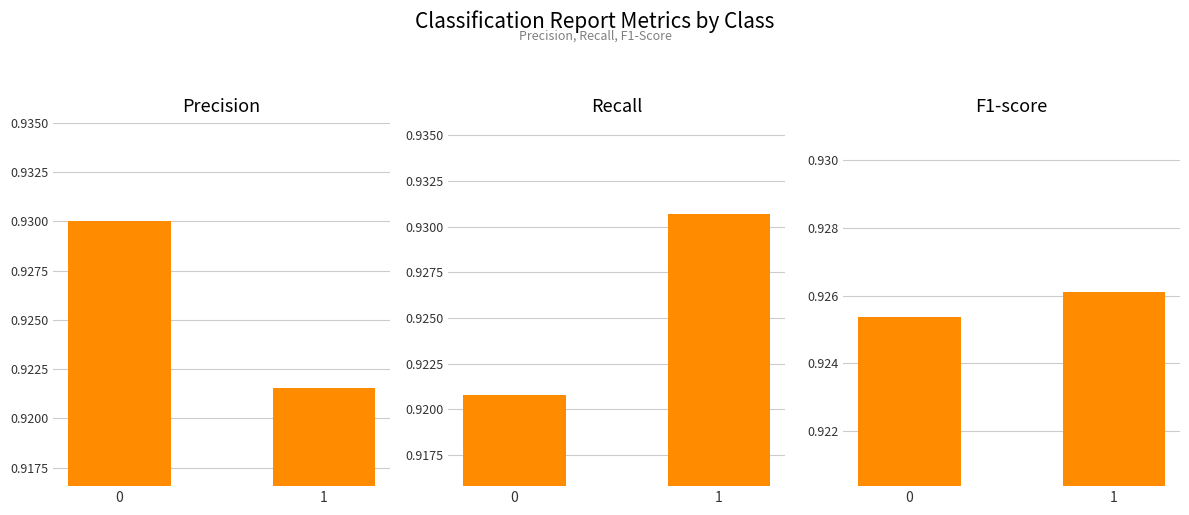

Reading right to left, what are all the values shown in this chart?

precision: 0.9	0.9
recall: 0.9	0.9
f1-score: 0.9	0.9